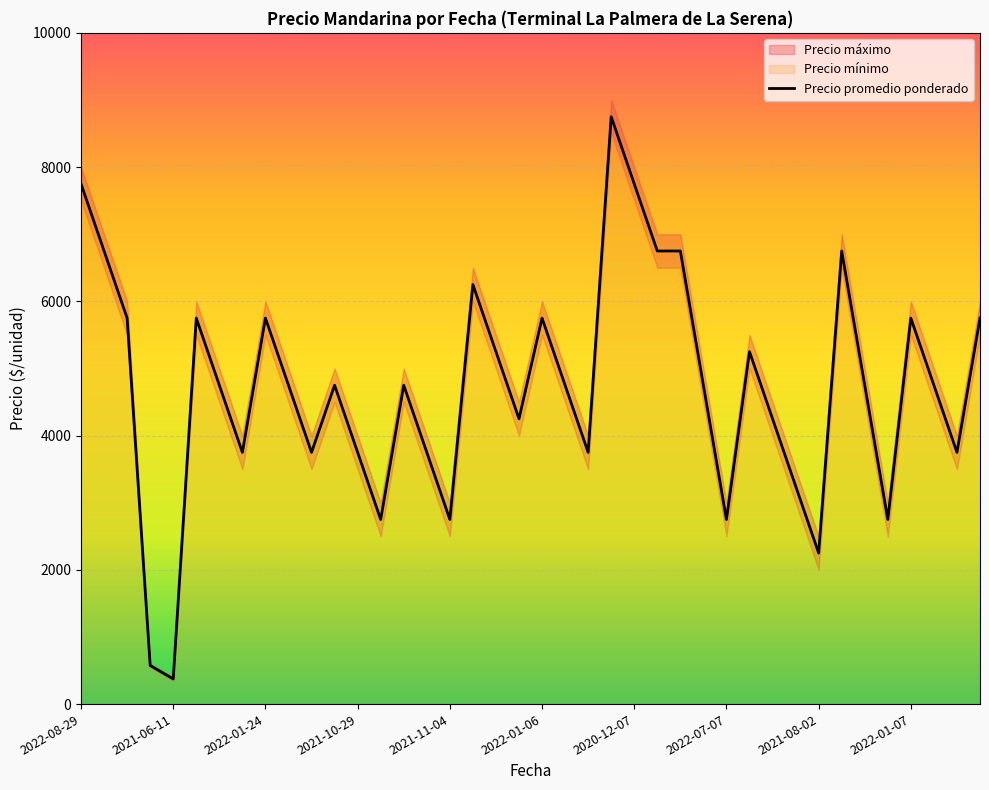

What is the lowest value of the Precio promedio ponderado series?

375